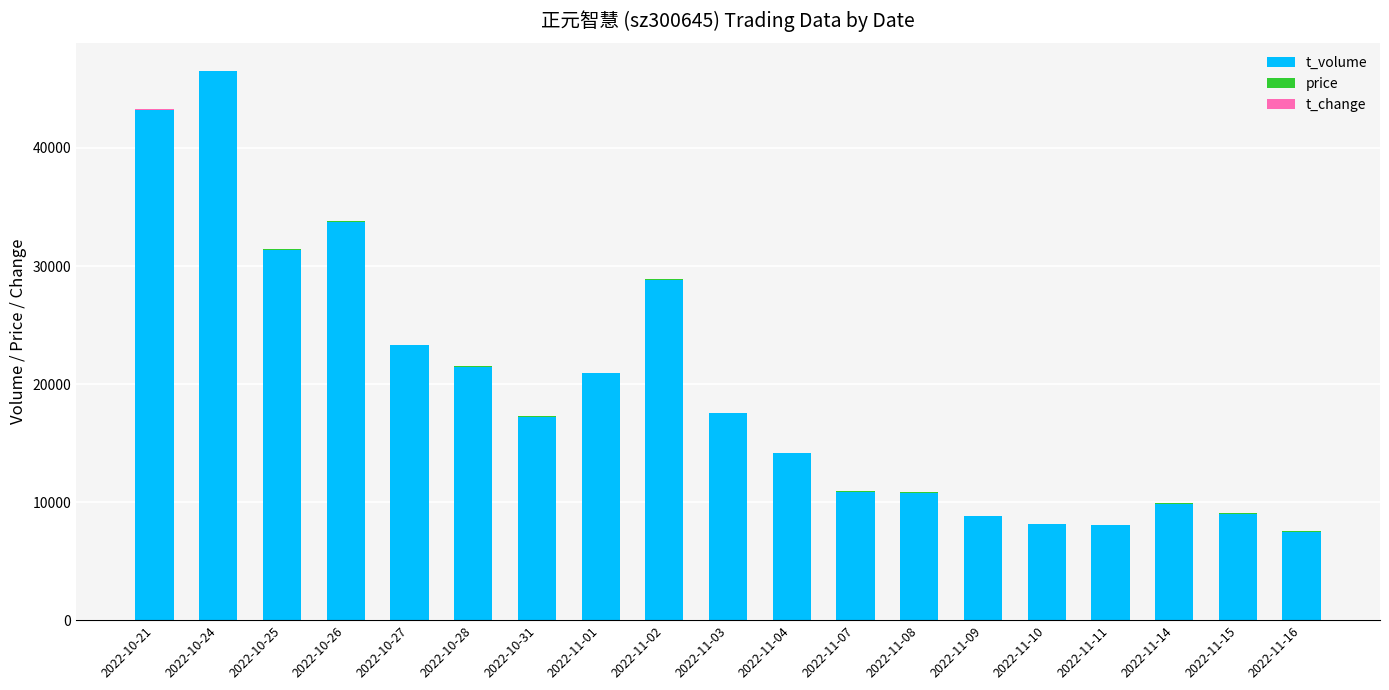

At which category is the sum across all series the highest?

2022-10-24